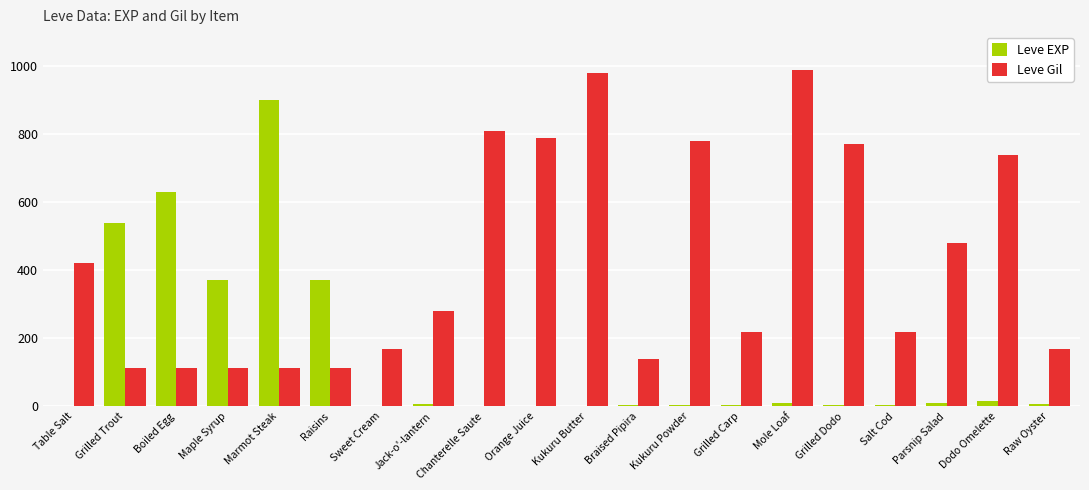

True or false: Leve Gil has a value of 434 at Kukuru Butter.

False